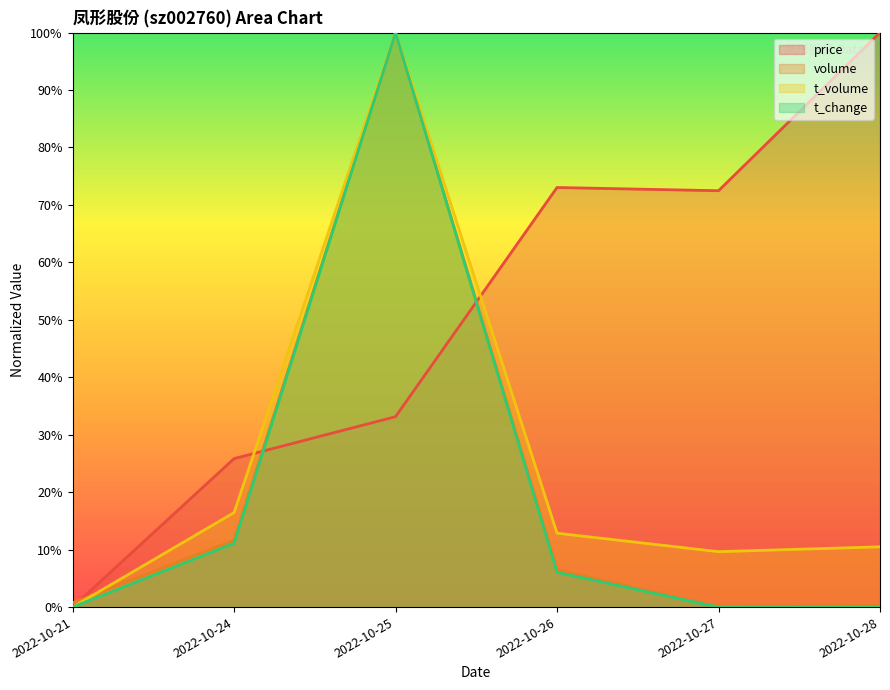

What is the difference between the highest and lowest values at 2022-10-24?

14.7